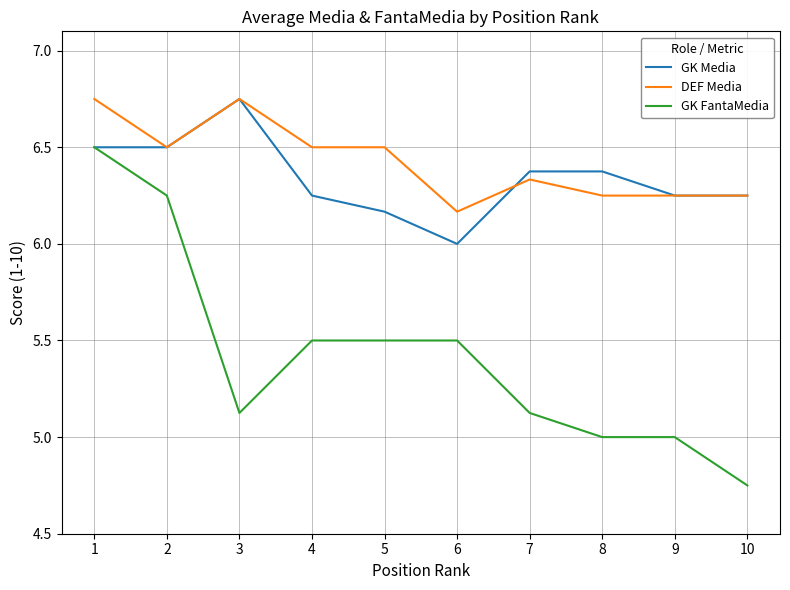

What is the spread (max minus min) of values at 4?

1.0